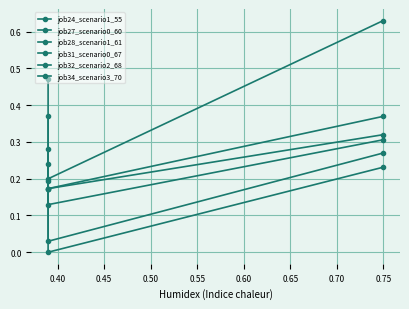

True or false: job28_scenario1_61 has a value of 0.2 at 0.40.

True